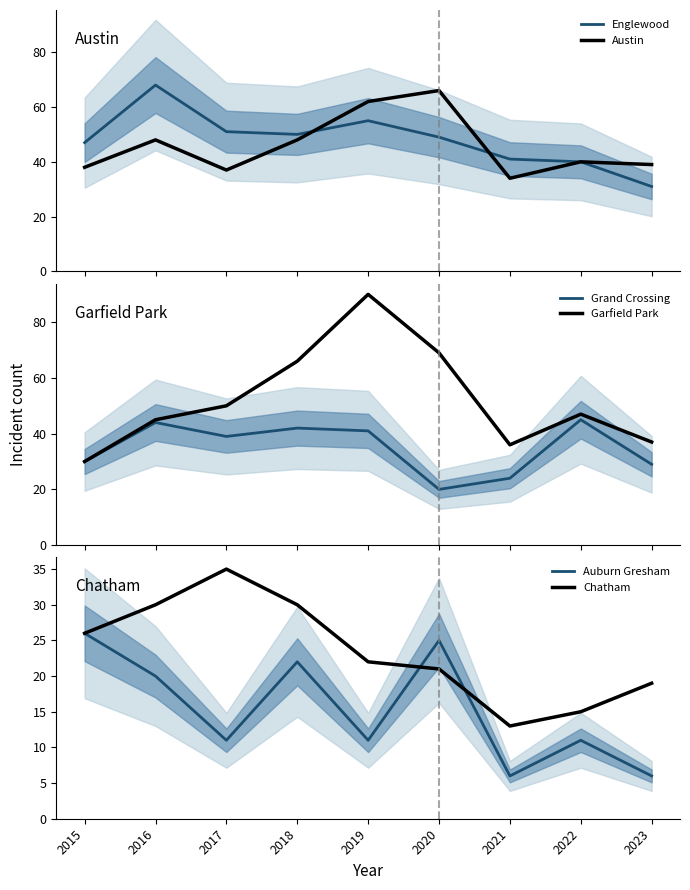

What is the value of the Englewood point at the 4th from the left?

50